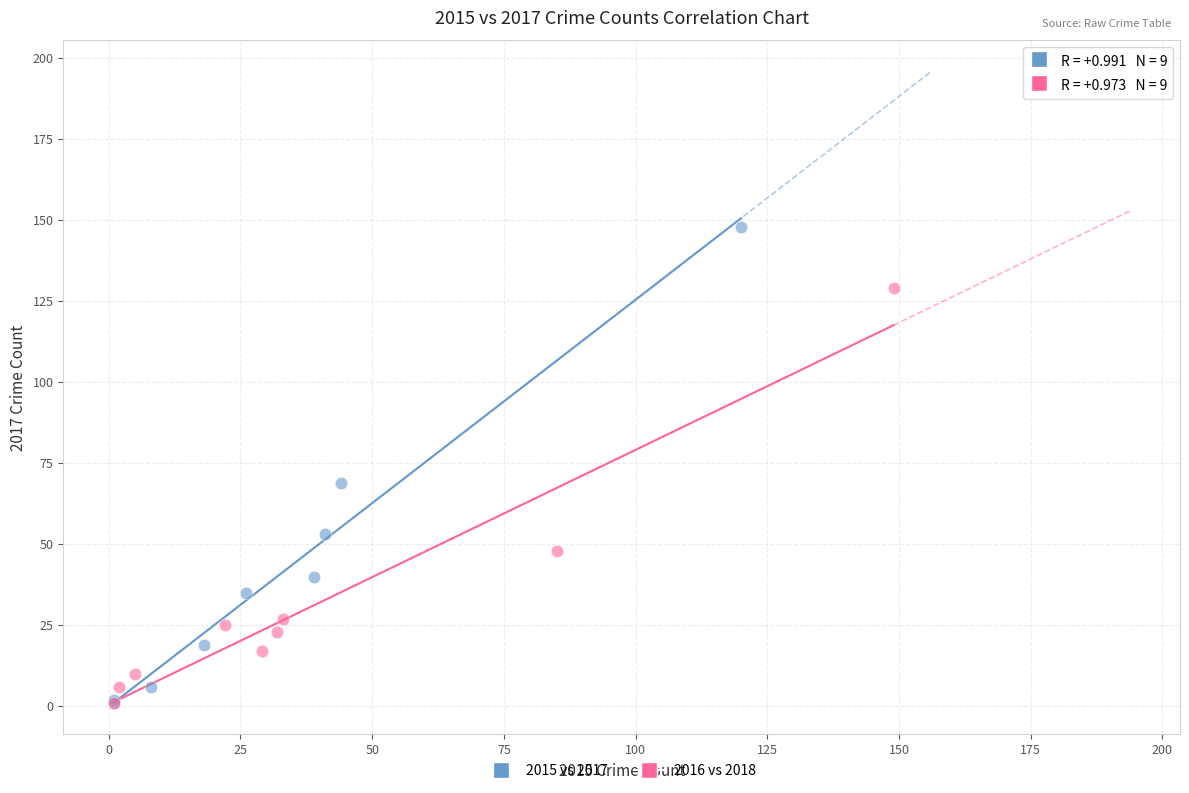

Which series has the largest Y range (max minus min)?

2015 vs 2017